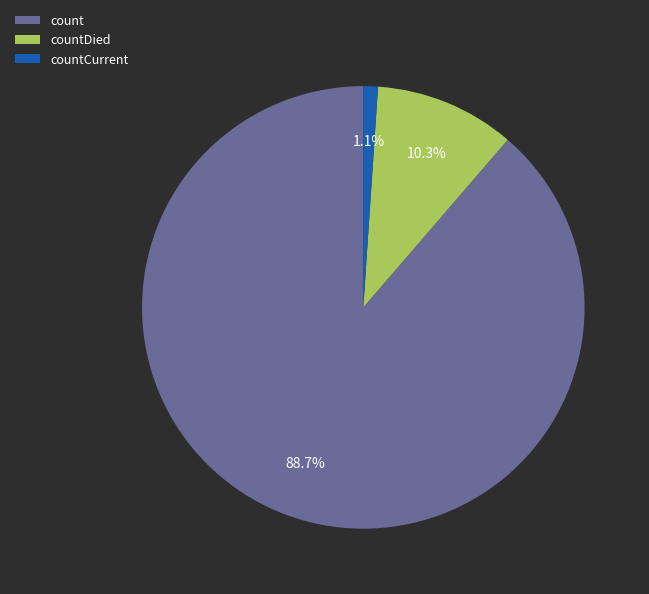

What is the total percentage of countDied and count?

98.9%